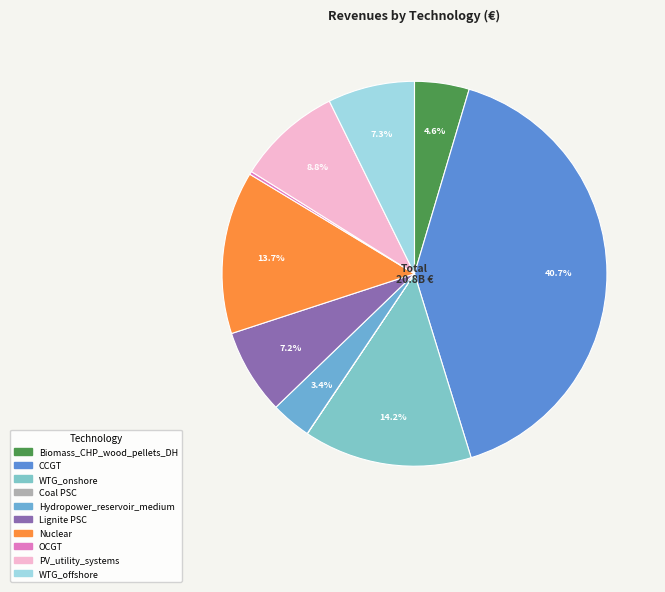

To the nearest percent, what is the difference between the largest and smallest slice percentages?

41%